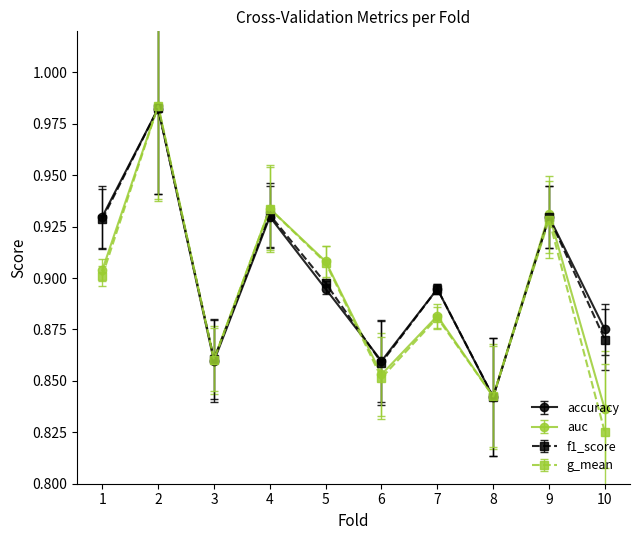

Is it true that g_mean equals 0.9 at 5?

True